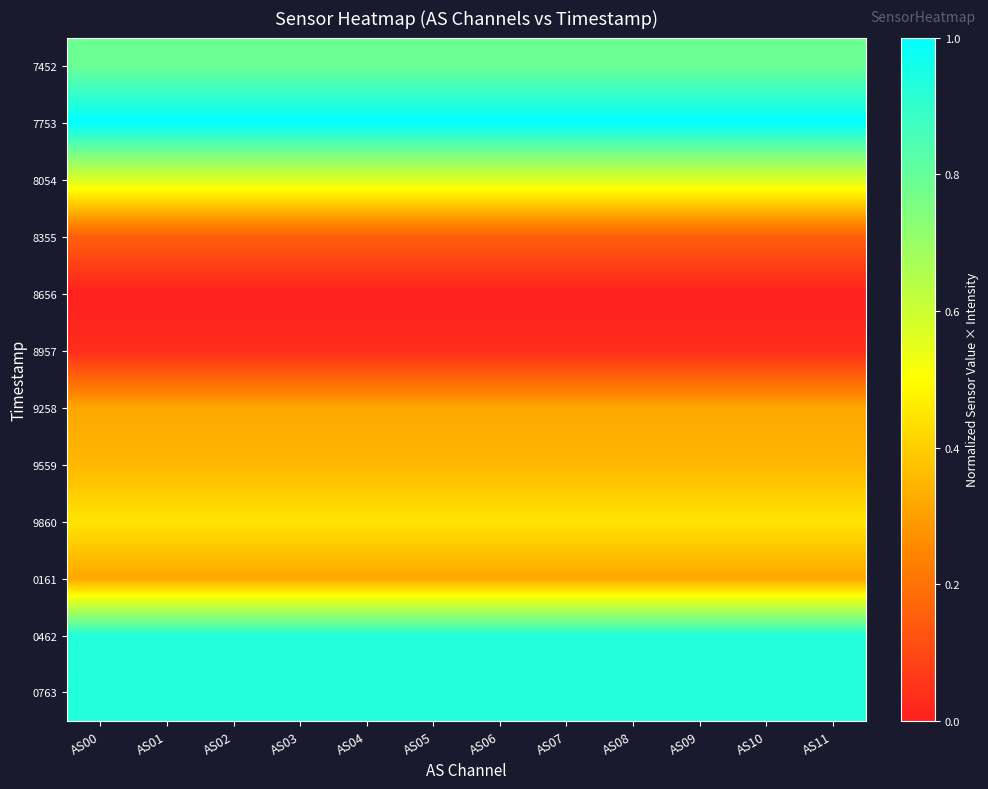

Rank the series at AS10 from highest to lowest value.

7753, 0763, 0462, 7452, 8054, 9860, 9559, 0161, 9258, 8355, 8957, 8656